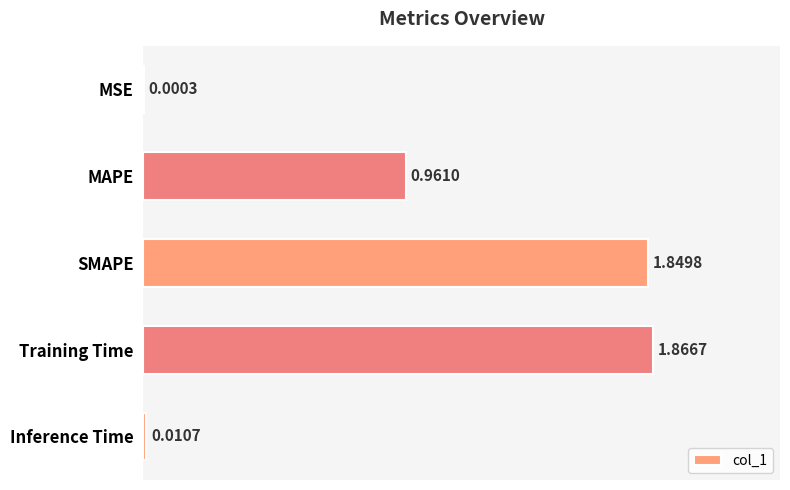

Which label corresponds to the largest value in the chart?

Training Time